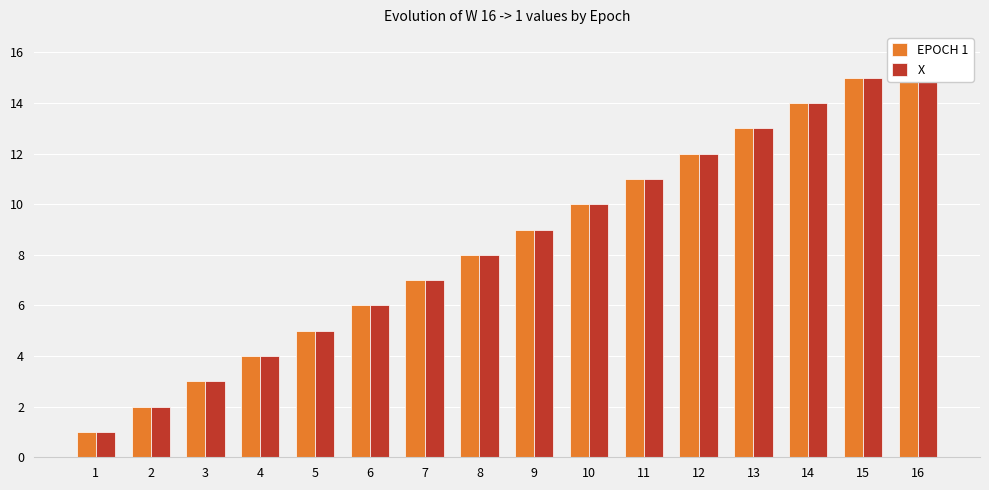

What is the value of the X bar at the 5th from the left?

5